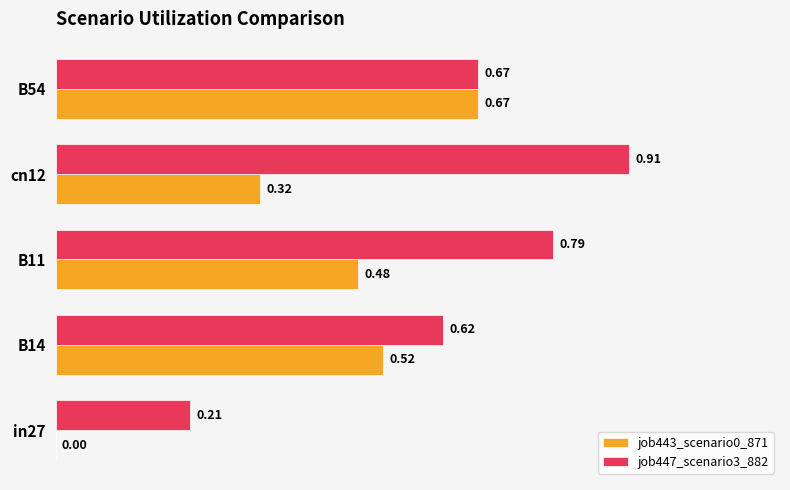

How many data points does each series have?

5